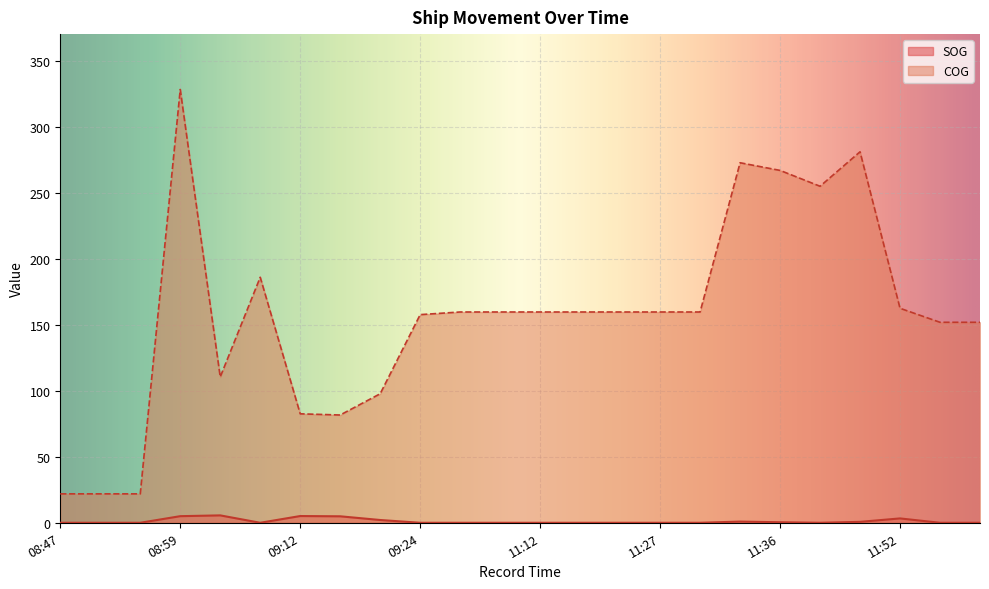

How many values in the SOG series exceed 0?

9